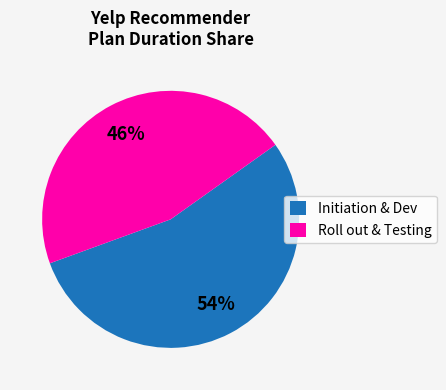

To the nearest percent, what is the average slice percentage?

50%